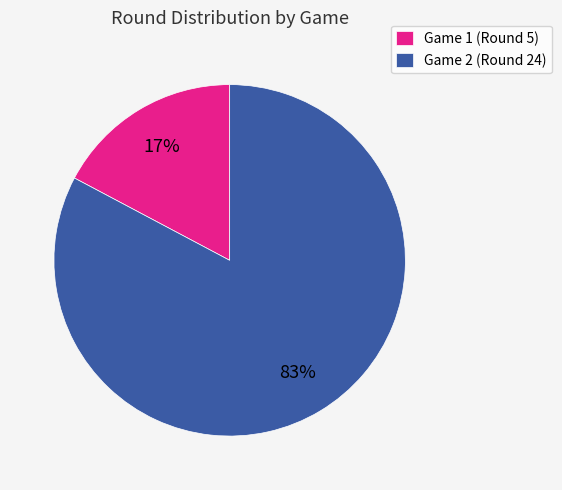

The Game 2 (Round 24) slice represents 83% of the pie. True or false?

True